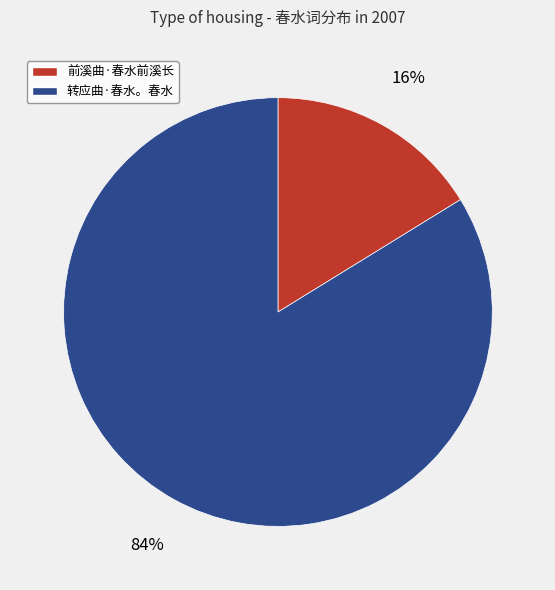

What is the majority slice?

转应曲·春水。春水